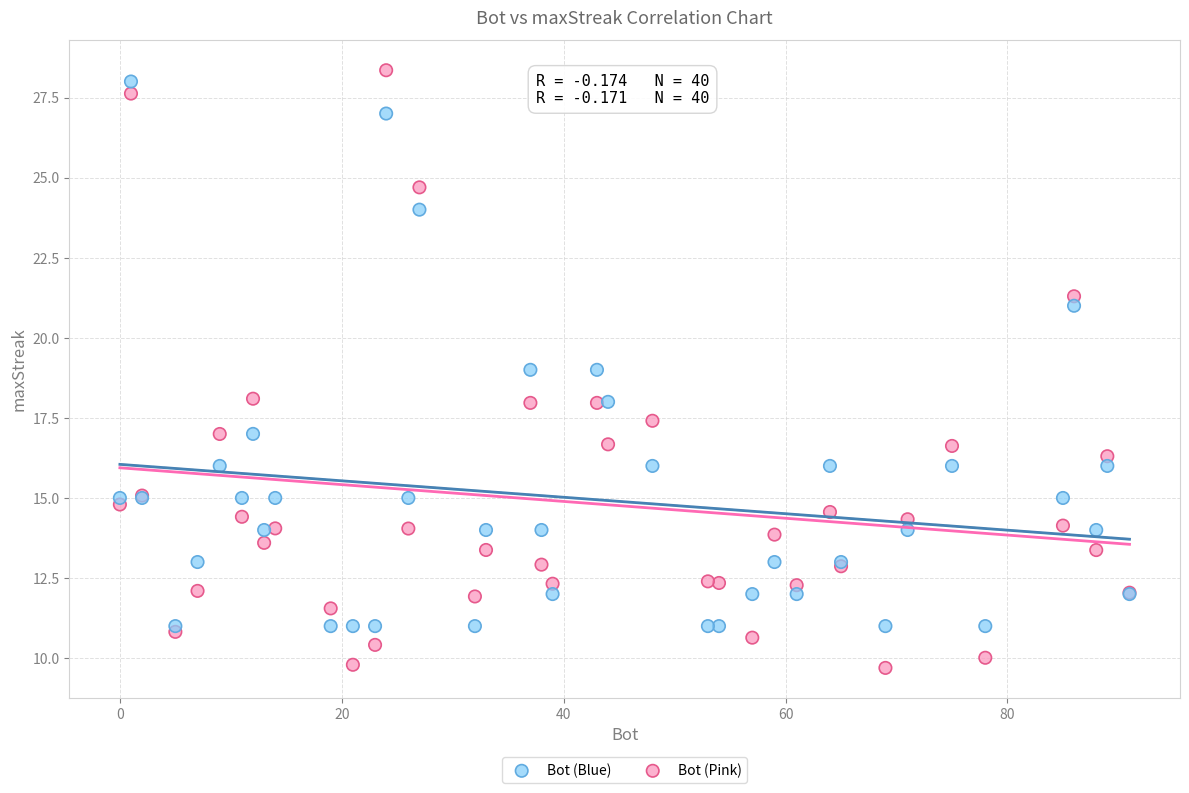

Which series reaches the minimum Y coordinate?

Bot (Pink)